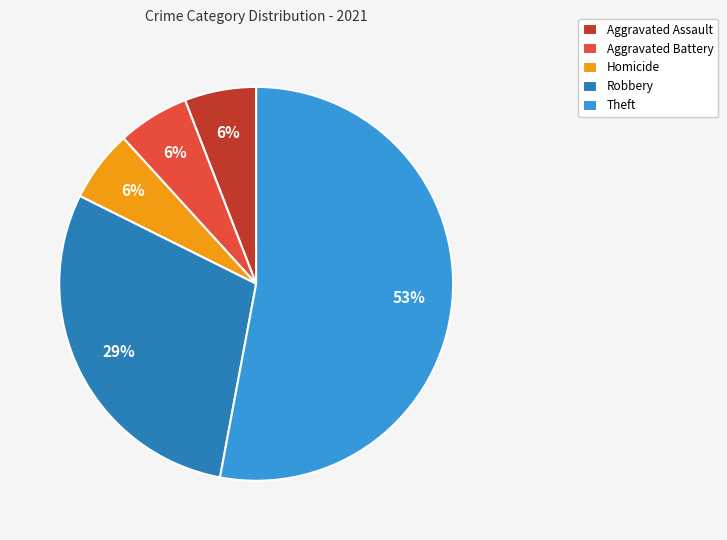

Count the number of slices in the pie.

5